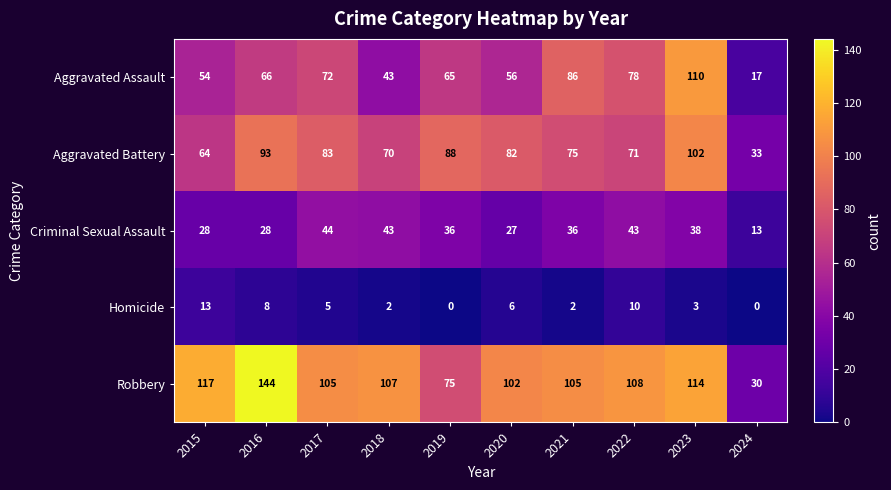

What is the total value across all series at 2018?

265